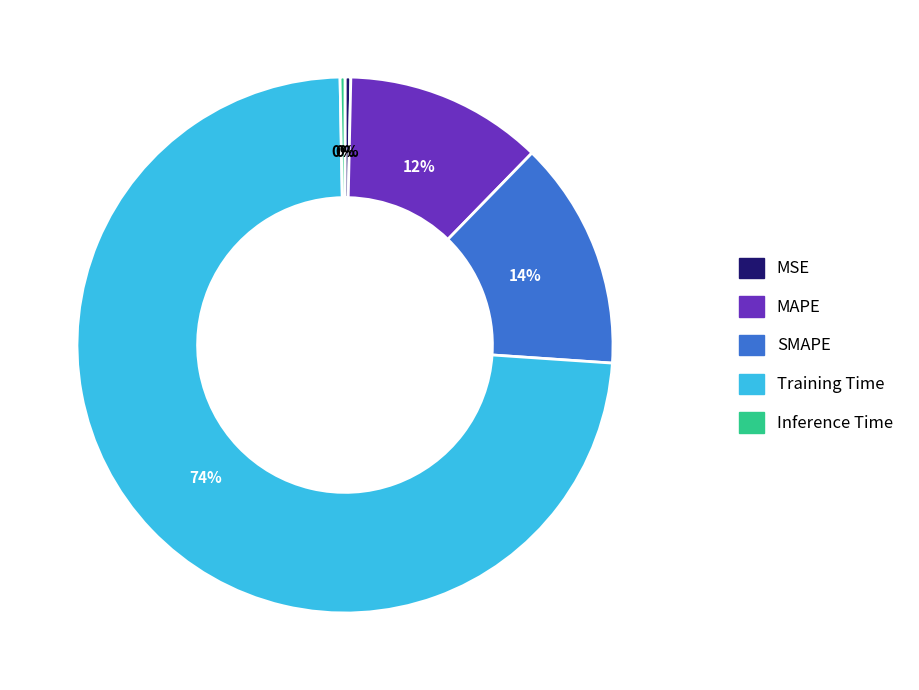

Which category has the biggest portion of the pie?

Training Time